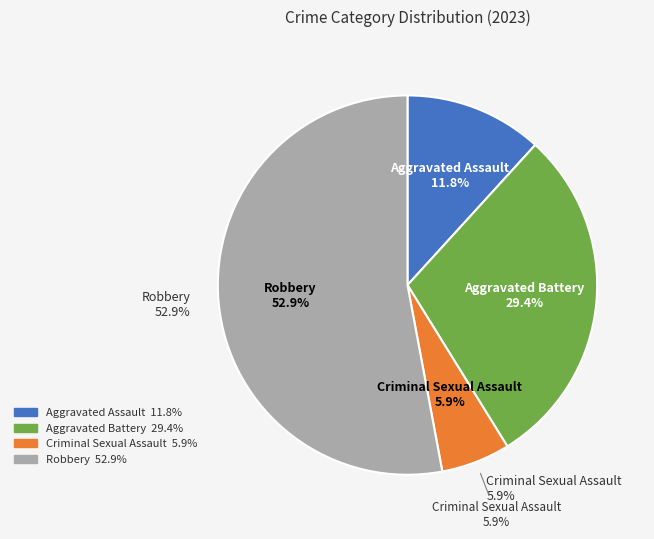

The Robbery slice represents 65% of the pie. True or false?

False